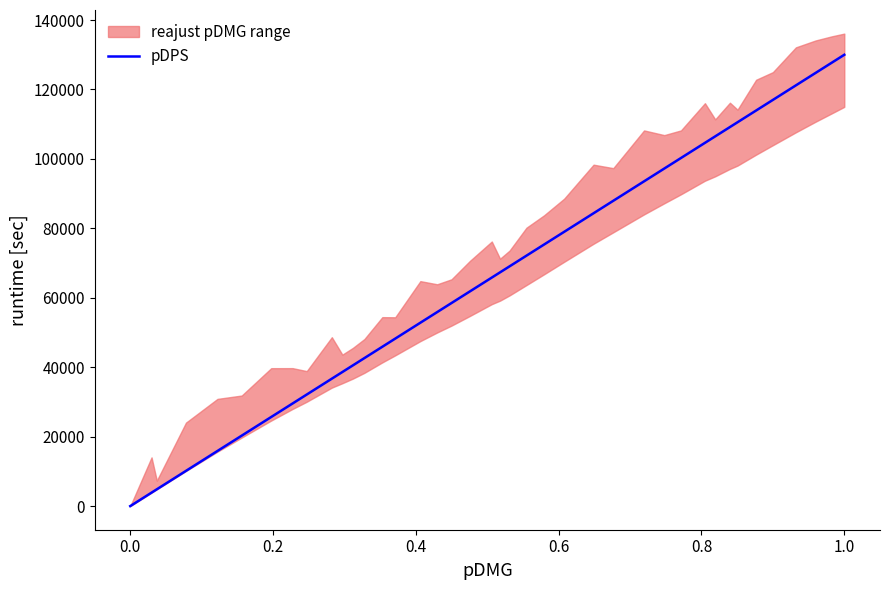

What is the maximum value for pDPS?

130000.0